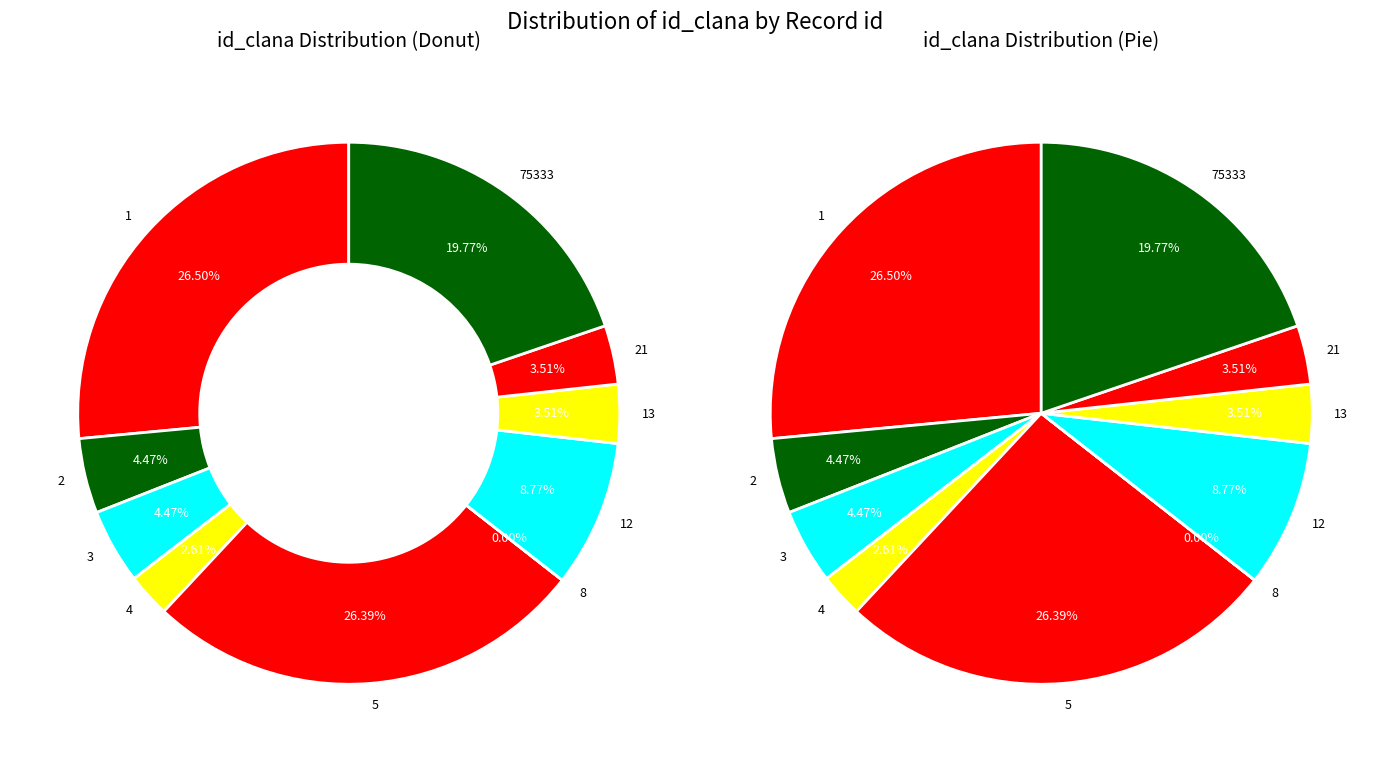

Which has a higher value, 21 or 1?

1